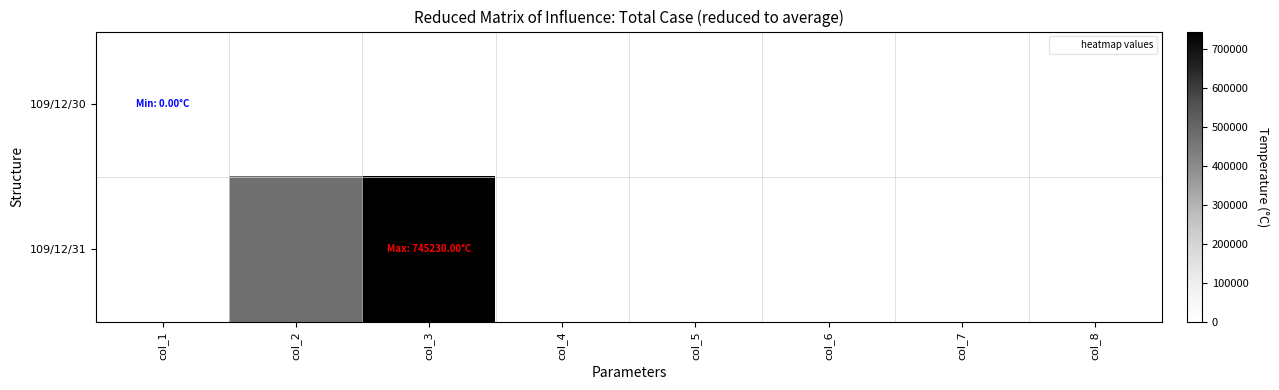

What is the difference between the highest and lowest values at col_6?

16